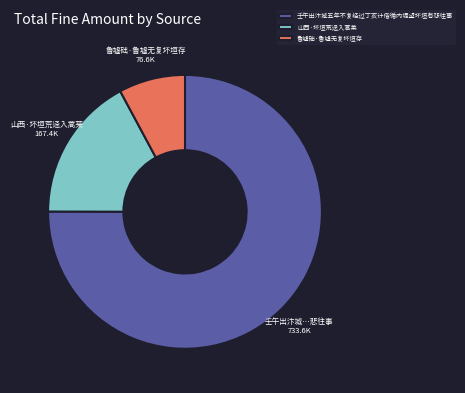

Which slice is the smallest?

鲁墟础·鲁墟无复坏垣存